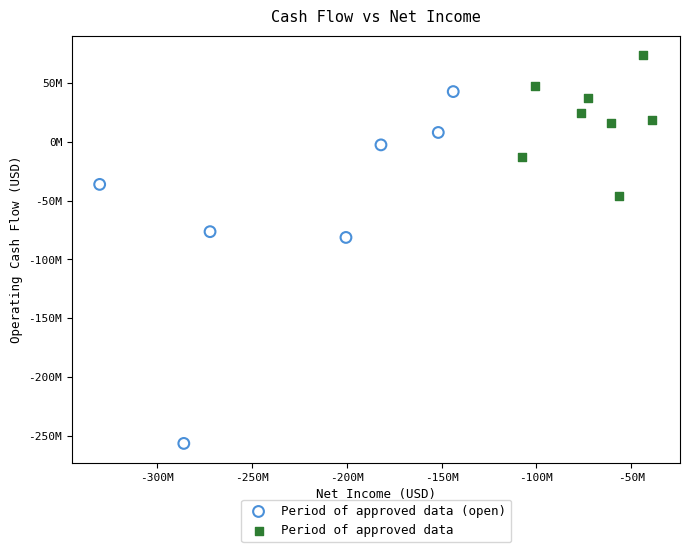

Which series contains the lowest Y value?

Period of approved data (open)